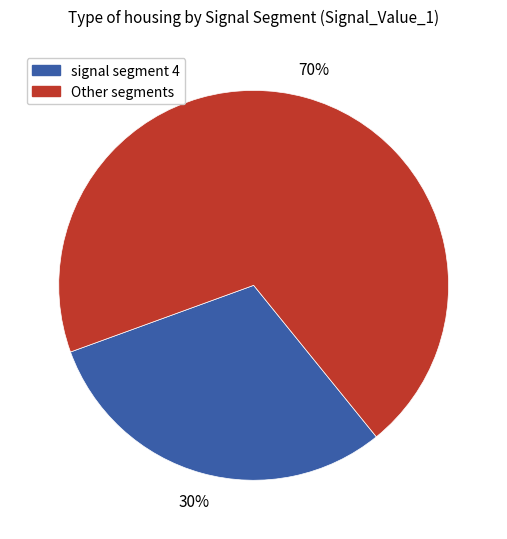

Does any single category account for the majority?

Yes